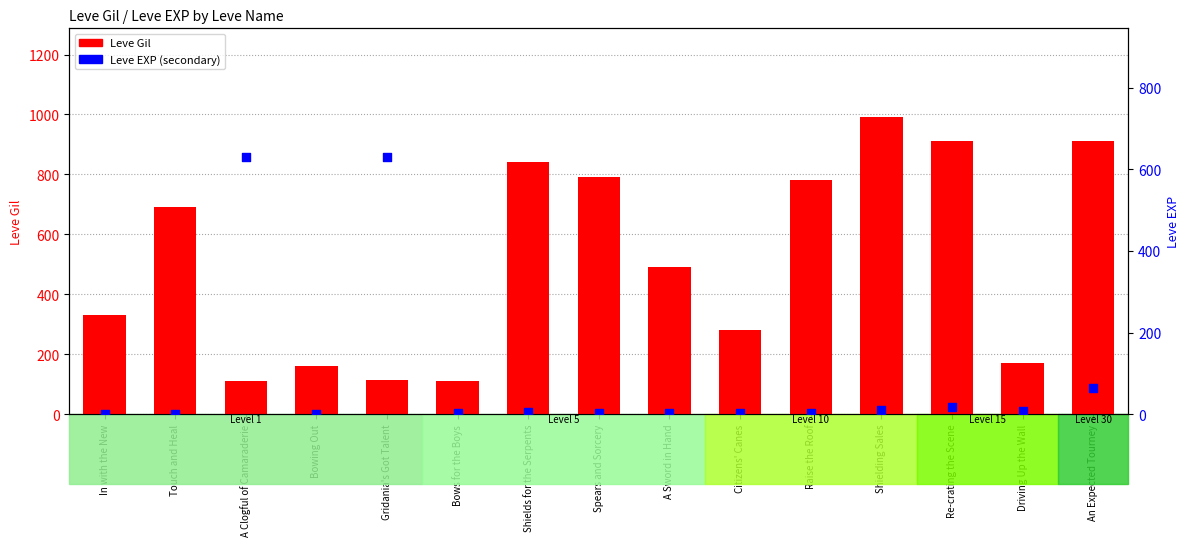

At which category is the sum across all series the highest?

Shielding Sales